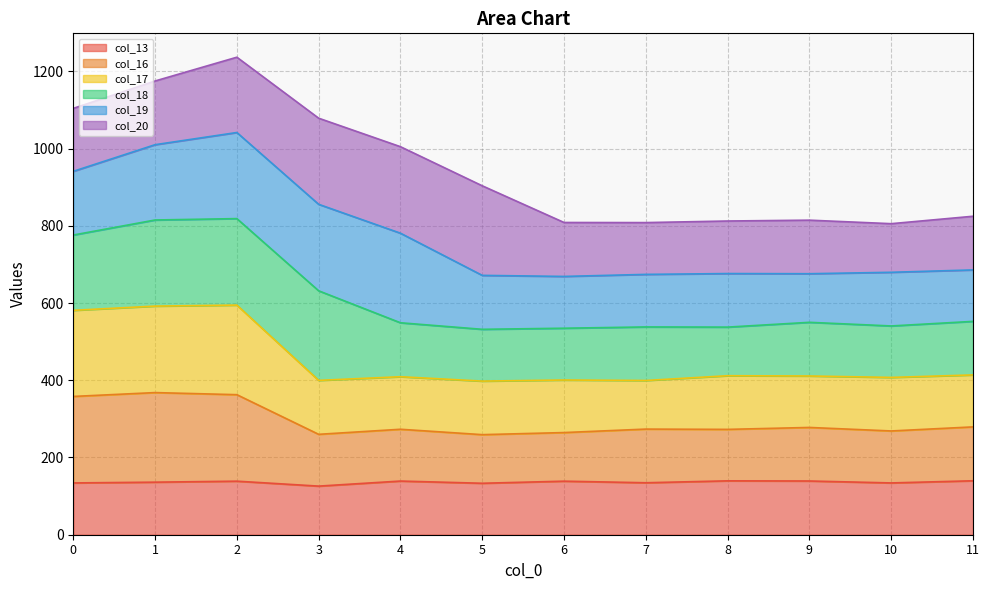

True or false: col_13 and col_16 cross at least once.

False